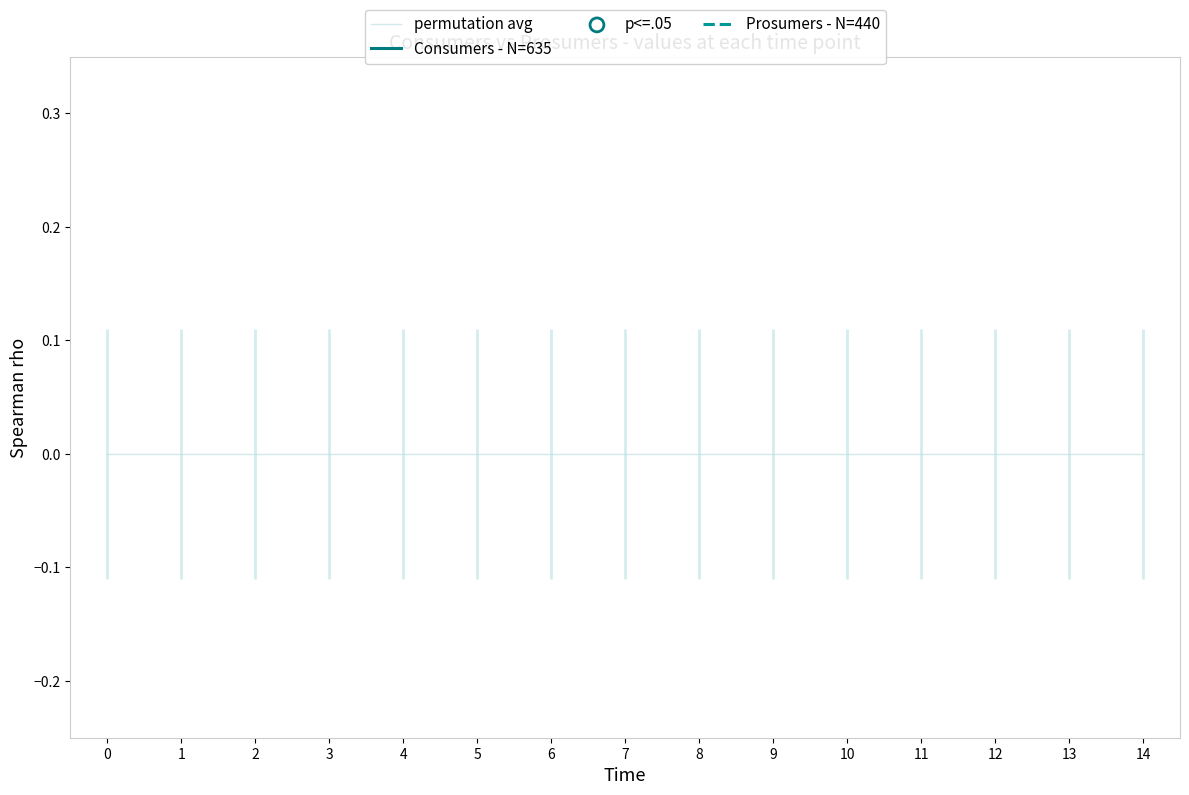

At how many categories does at least one series exceed 0?

15